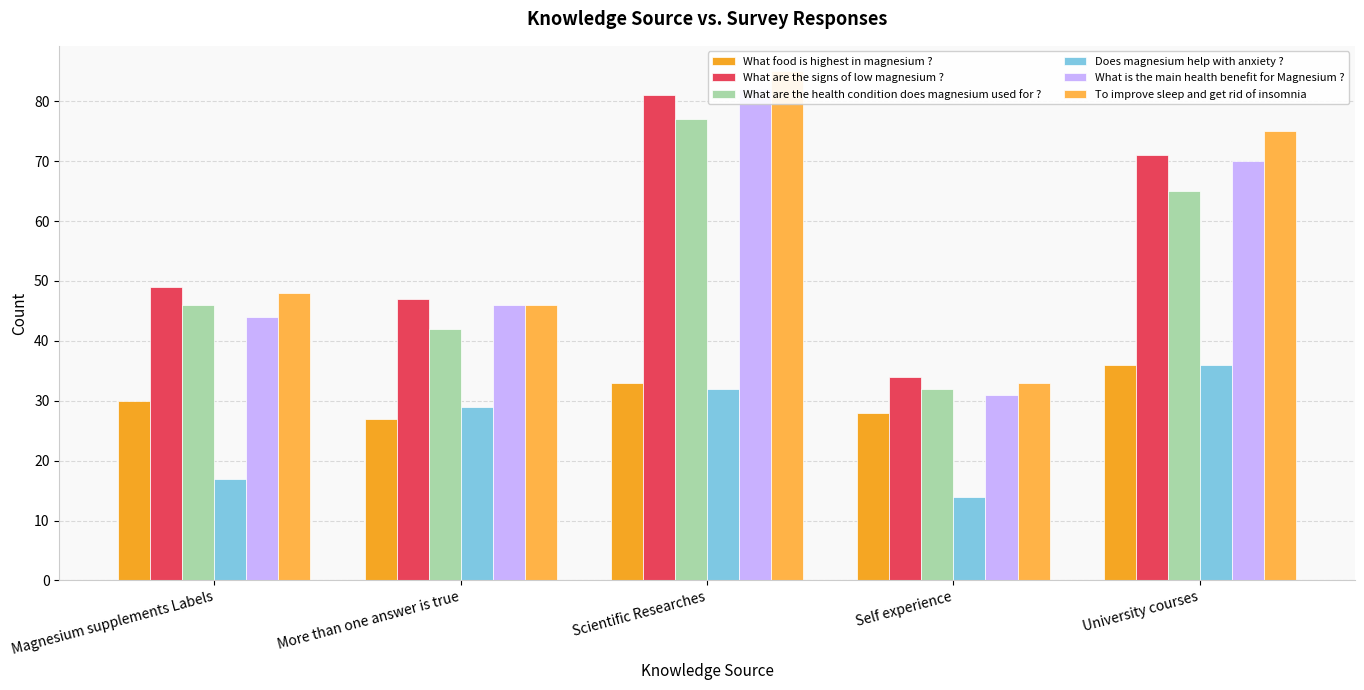

Is it true that Does magnesium help with anxiety ? equals 32 at Scientific Researches?

True